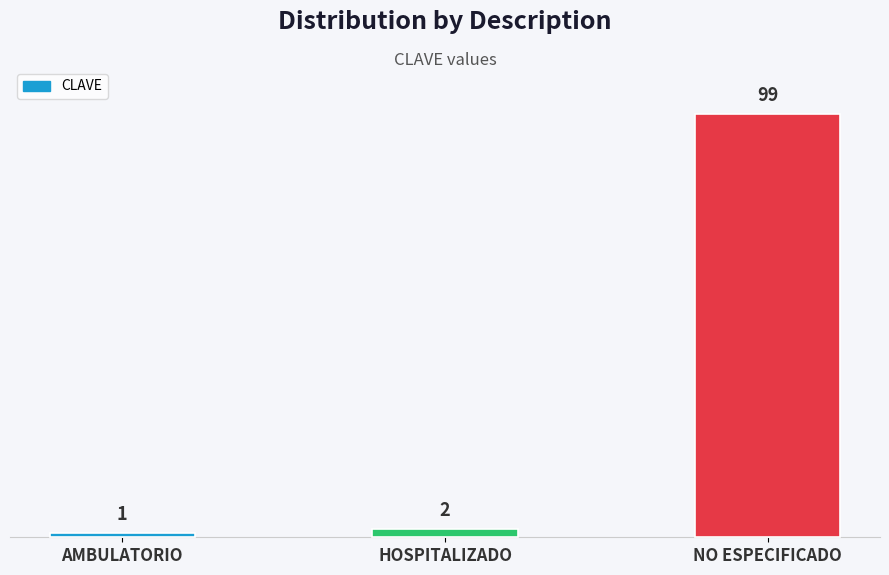

The value at AMBULATORIO is 1. True or false?

True